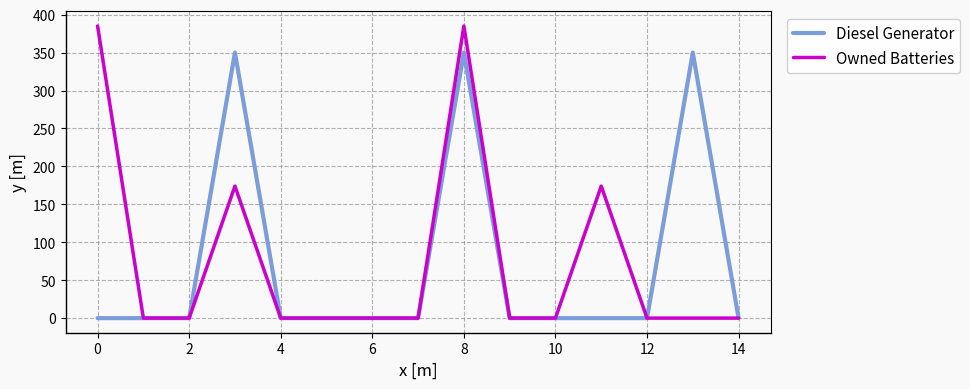

List the series in order of their peak value, highest first.

Owned Batteries, Diesel Generator